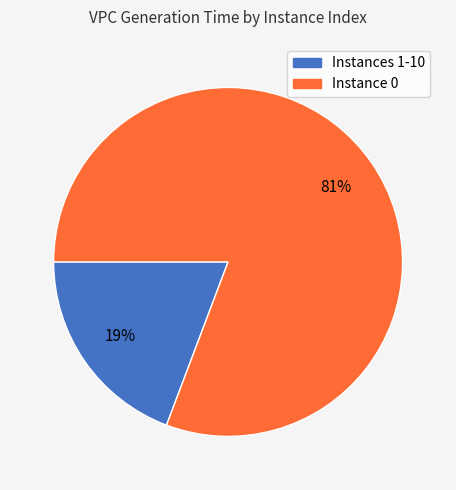

Is it true that Instance 0 is 89% of the pie?

False